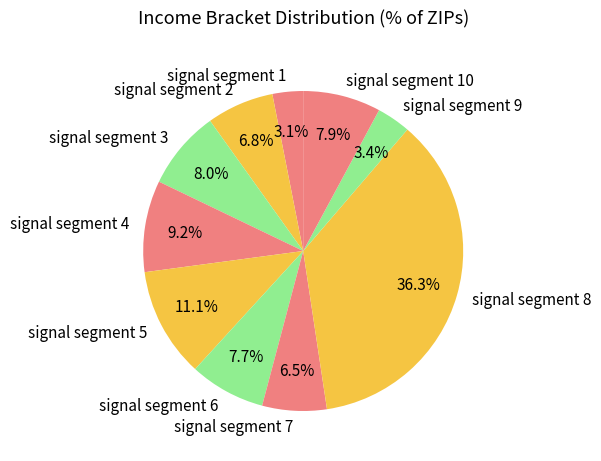

True or false: signal segment 9 accounts for 3% of the total.

True